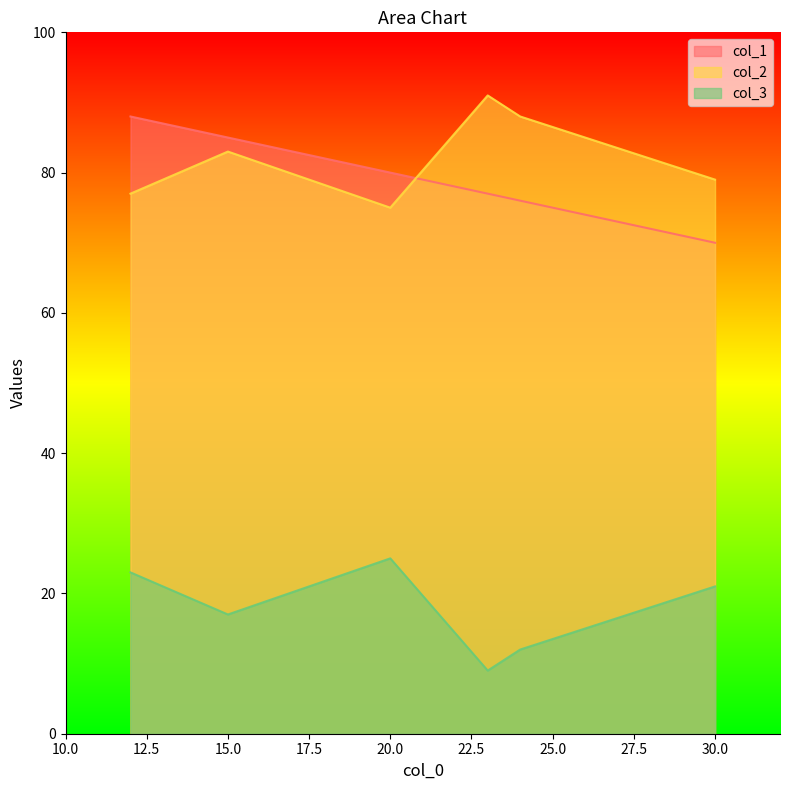

Which category has the lowest value in the col_2 series?

20.0